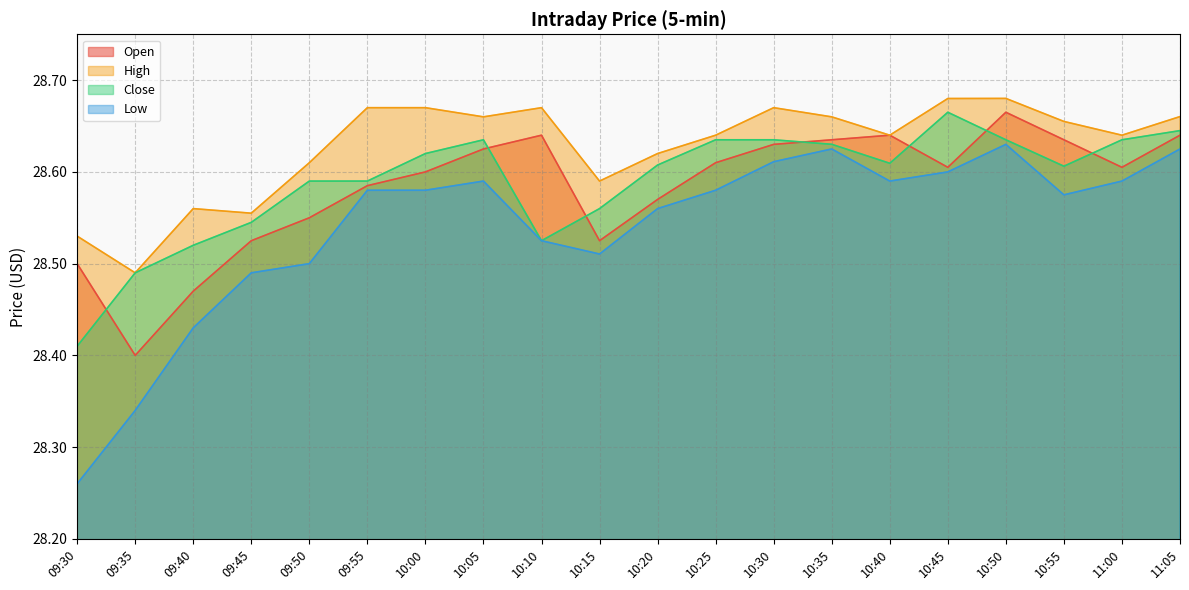

True or false: Low and Open cross at least once.

False